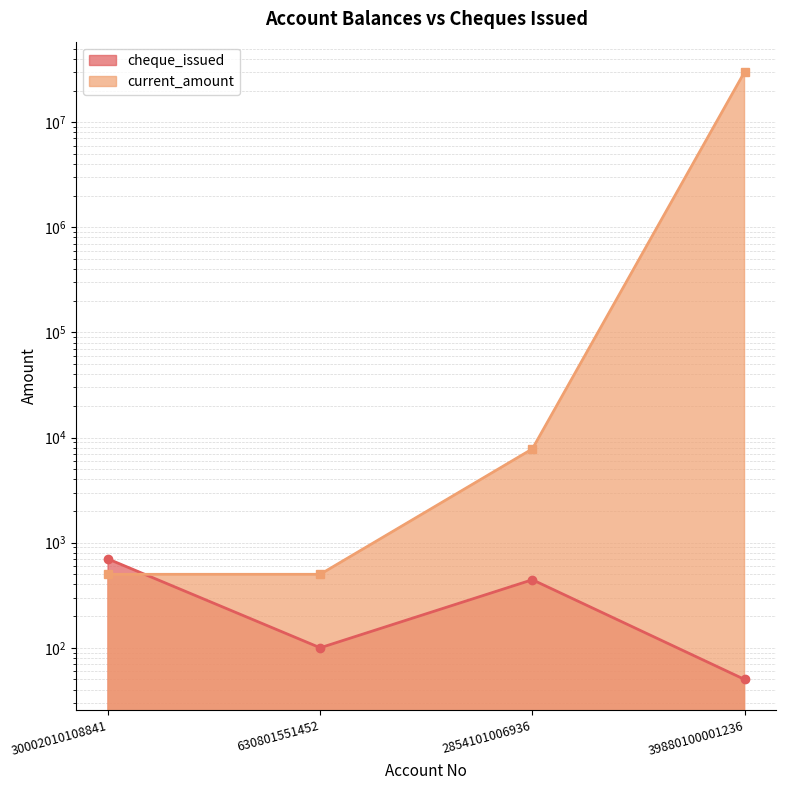

At which label does current_amount first exceed 7800?

39880100001236